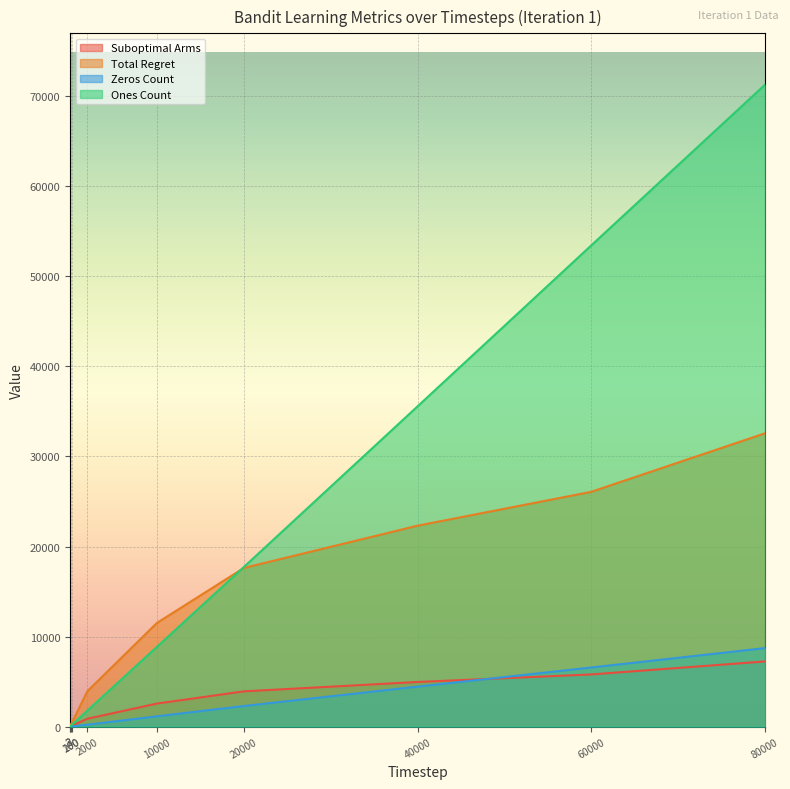

How many values in the Total Regret series exceed 11511?

4